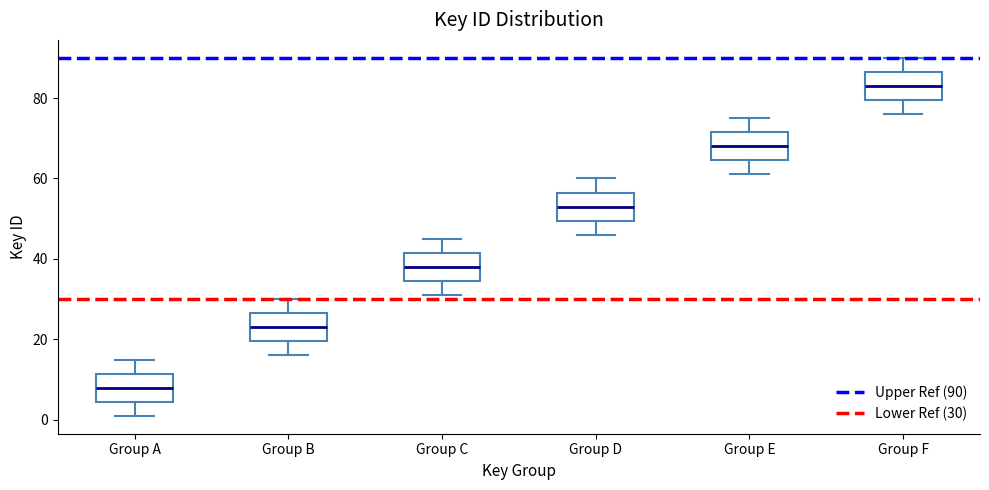

Reading left to right, read every box against the y-axis: the position of its median line, the range the box covers, and the ends of its whiskers. The values are not printed on the chart, so give them approximately, as read against the axis.

Group A: median 8, box 4 to 12, whiskers 2 to 16
Group B: median 24, box 20 to 26, whiskers 16 to 30
Group C: median 38, box 34 to 42, whiskers 32 to 46
Group D: median 54, box 50 to 56, whiskers 46 to 60
Group E: median 68, box 64 to 72, whiskers 62 to 76
Group F: median 84, box 80 to 86, whiskers 76 to 90